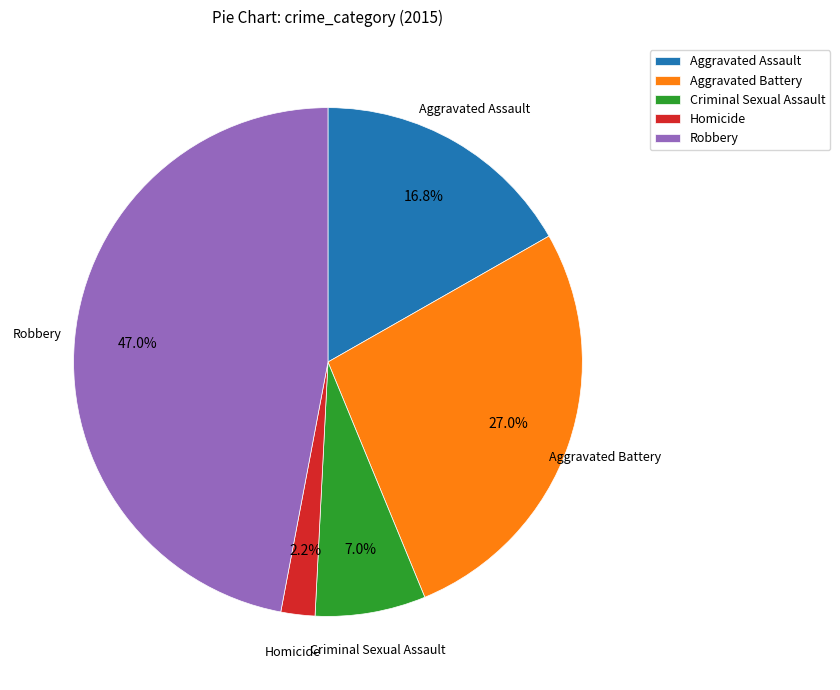

Is there a majority slice in this chart?

No